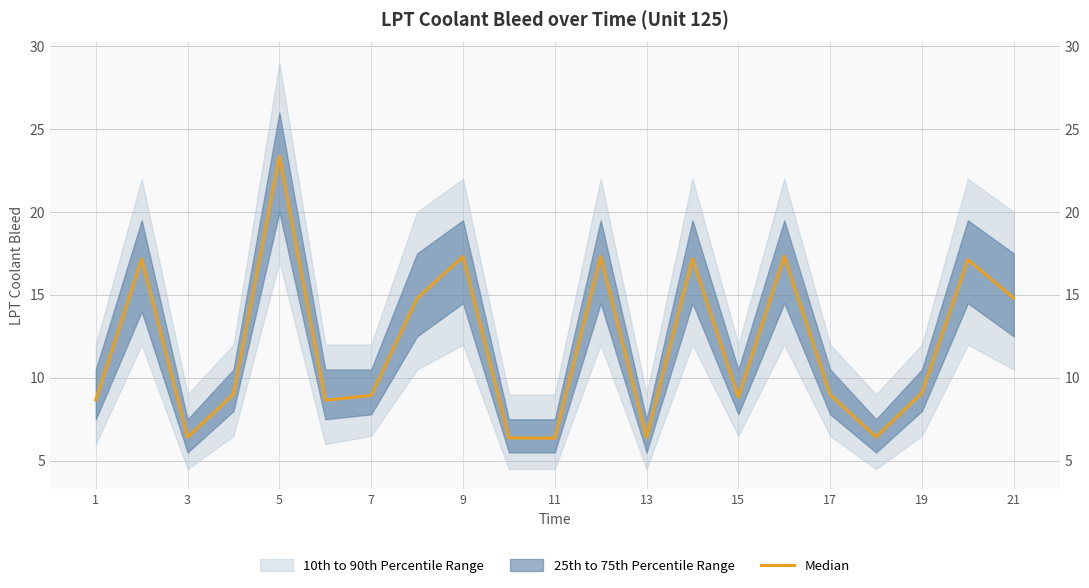

What is the sum of the values at 7 and 15?

26.3